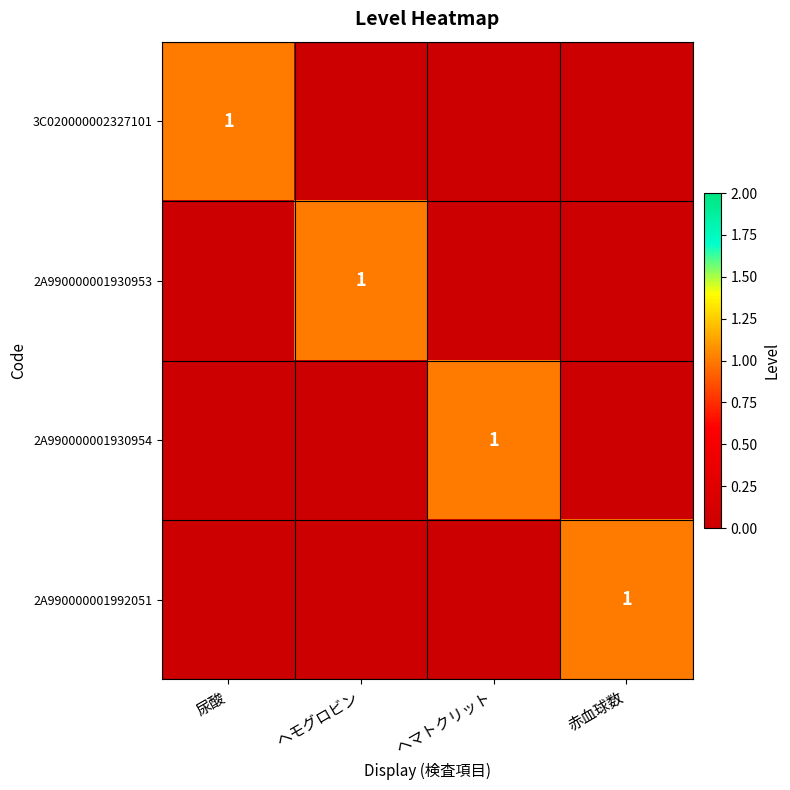

Is it true that 2A990000001930953 equals 0 at ヘモグロビン?

False